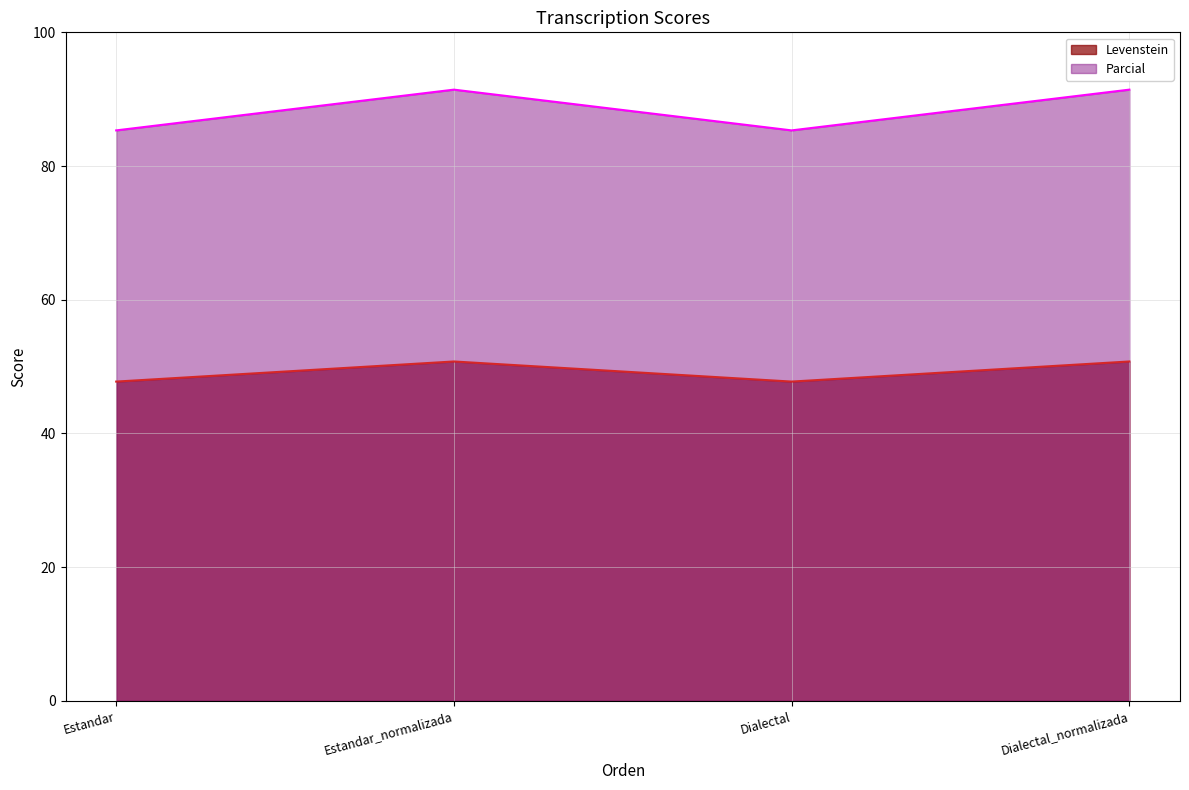

Which series has the largest total across all categories?

Parcial